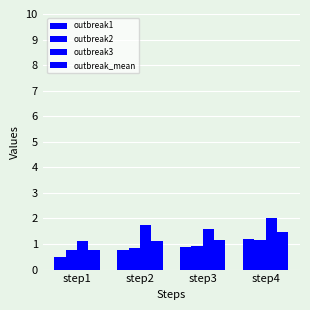

What is the average value of the outbreak3 series?

1.6